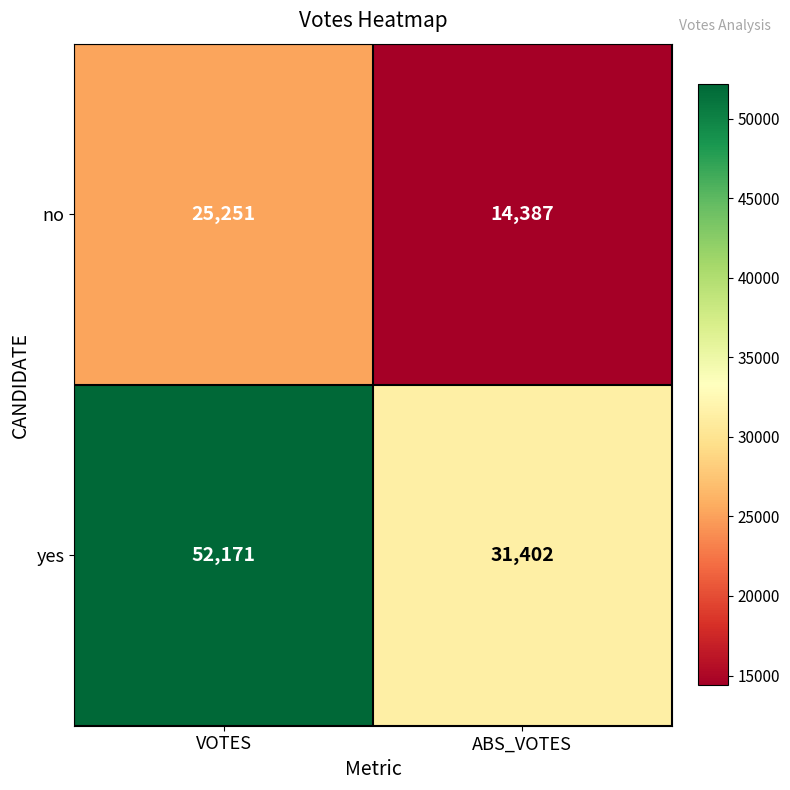

At how many categories does at least one series exceed 18541?

2